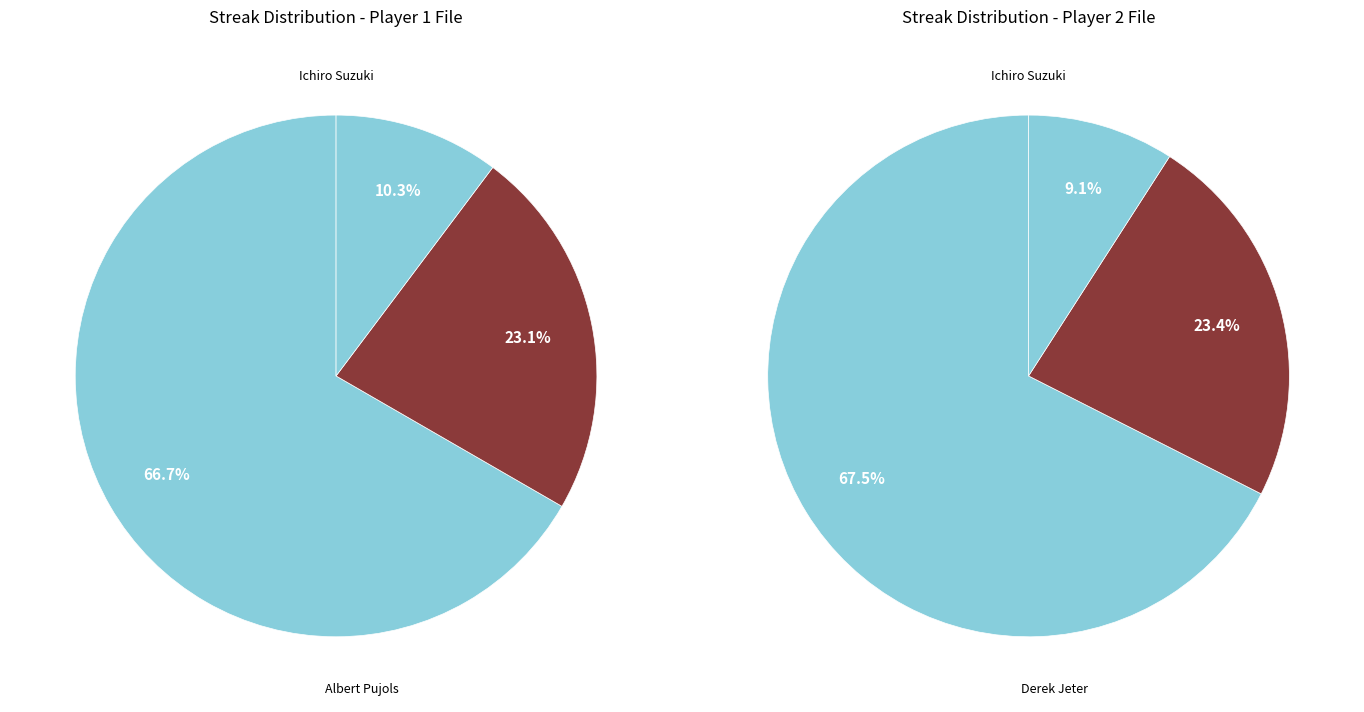

Between Ichiro Suzuki and Albert Pujols, which is larger?

Ichiro Suzuki